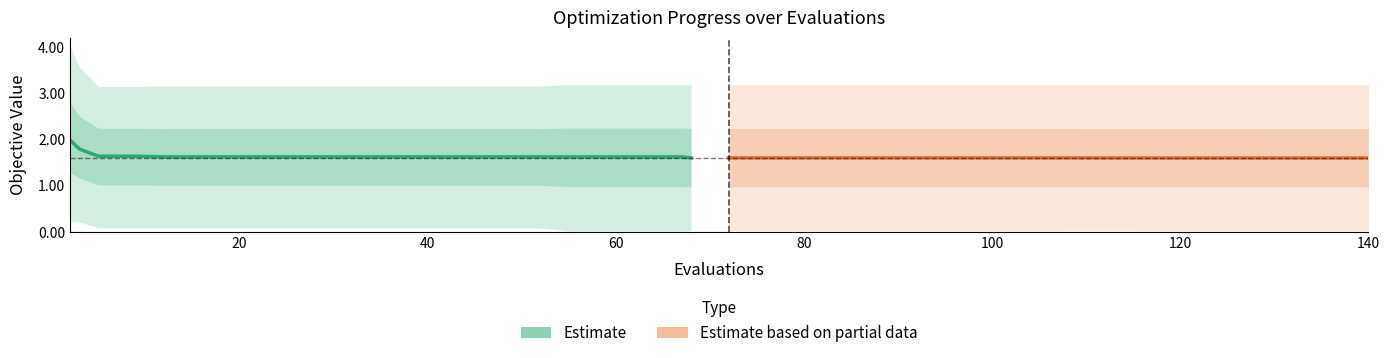

Is this an area chart (filled region under the line)?

No